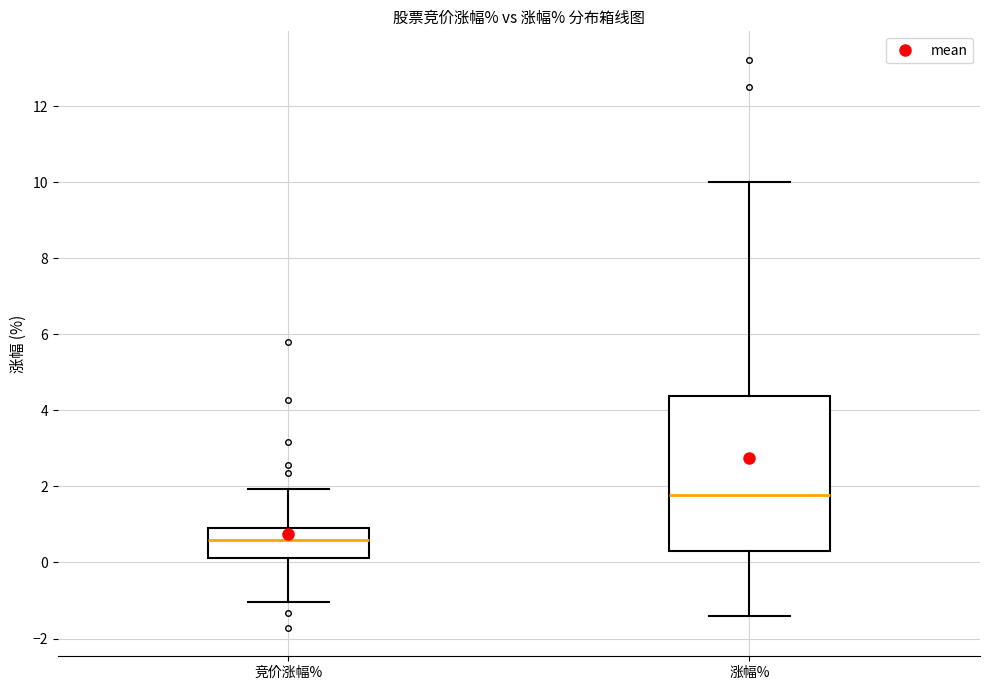

Which box is the tallest, from its lower edge to its upper edge?

涨幅%